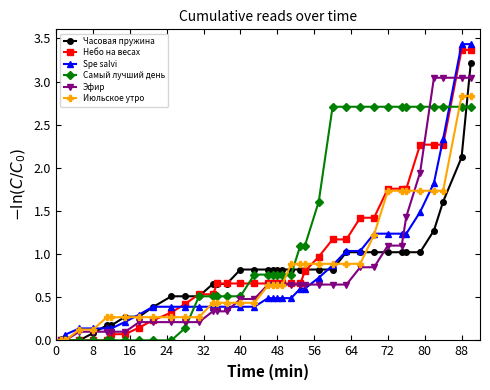

Which series has the largest total across all categories?

Самый лучший день